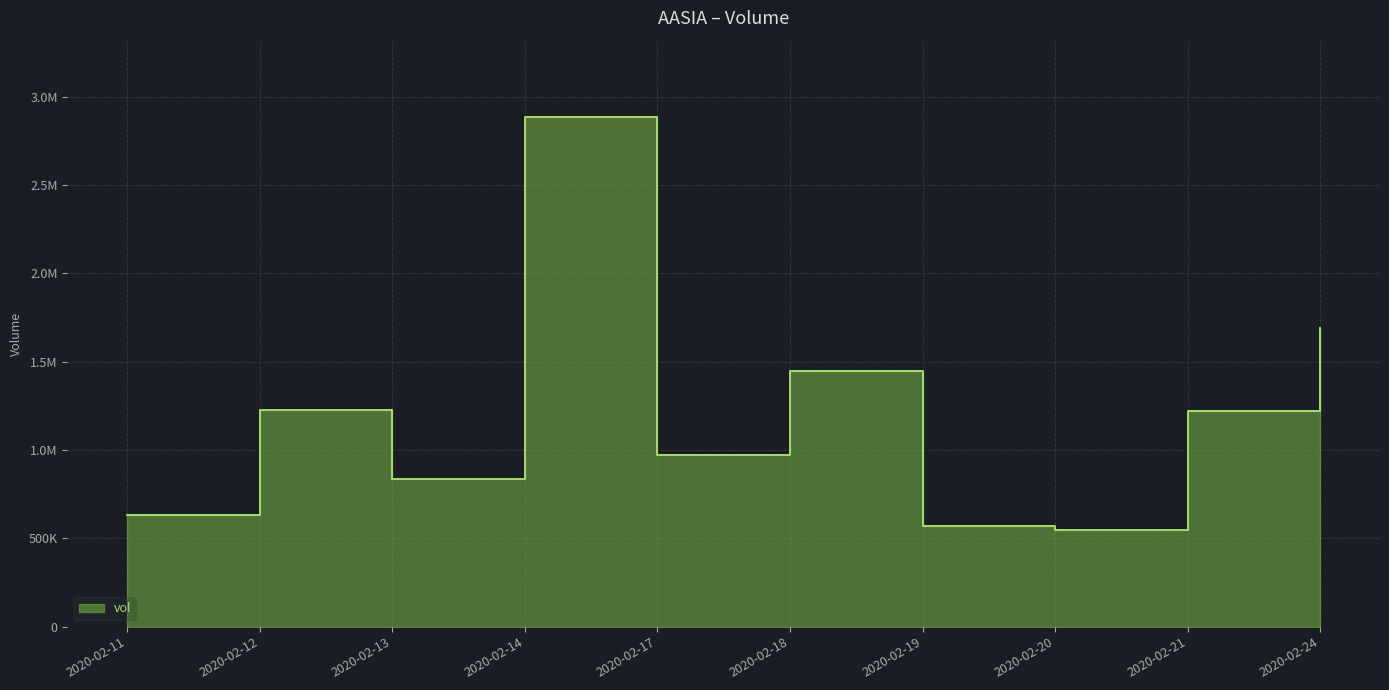

True or false: the data shows 837500 at 2020-02-13.

True